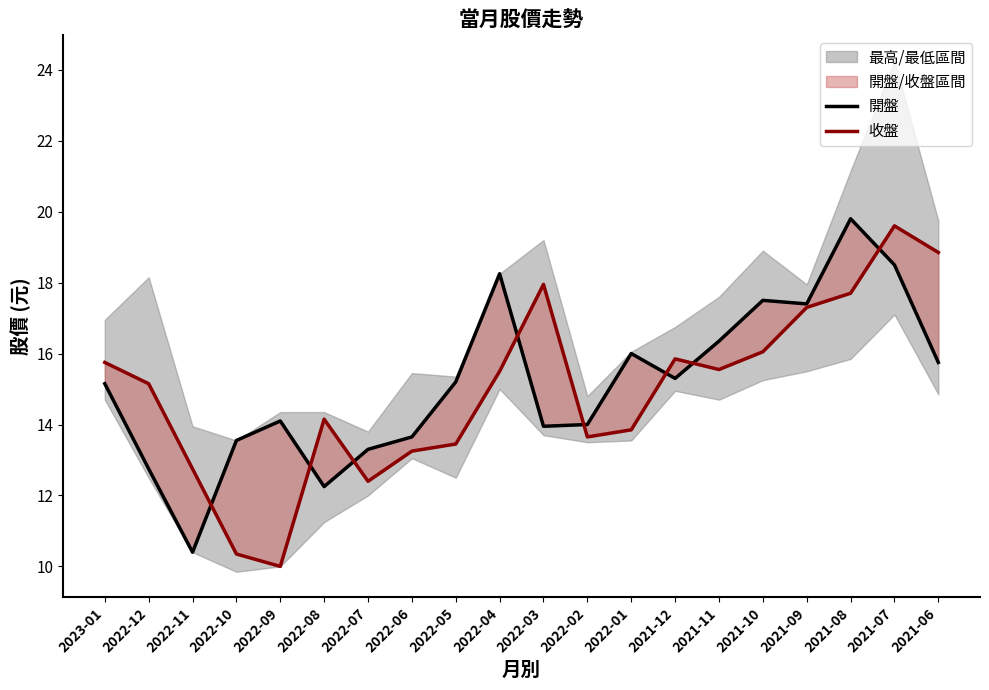

What is the sum of the 開盤 values at 2022-07 and 2022-08?

25.6